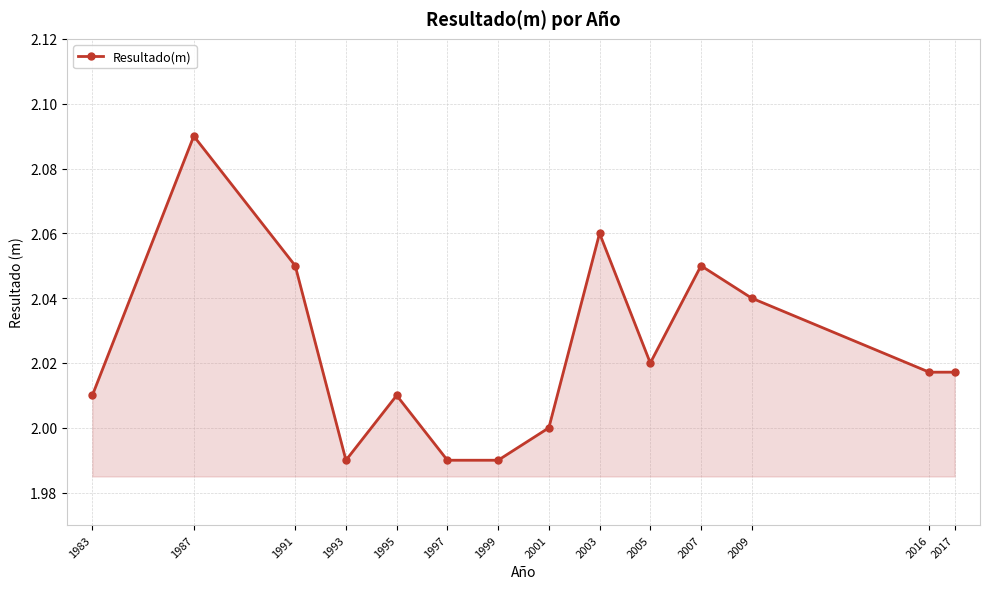

What is the difference between the maximum and minimum values?

0.1